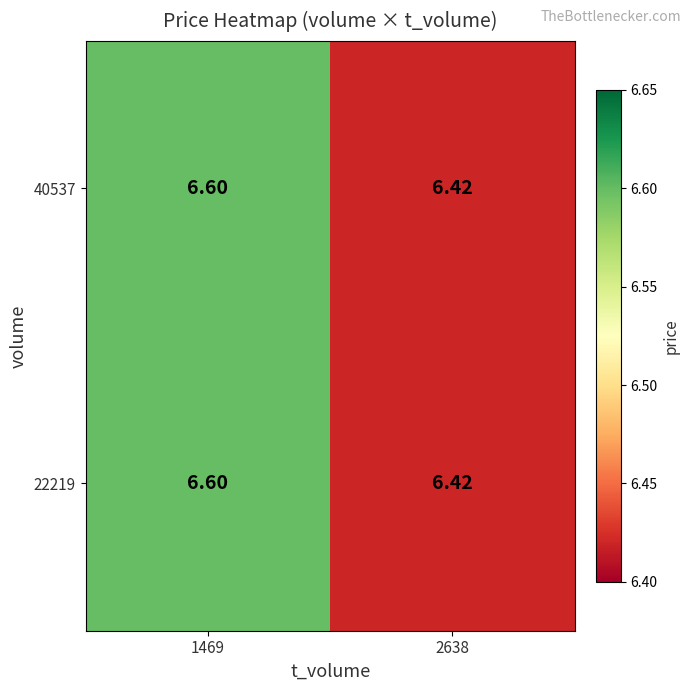

Is the value of 40537 at 1469 greater than the value of 22219 at 2638?

Yes